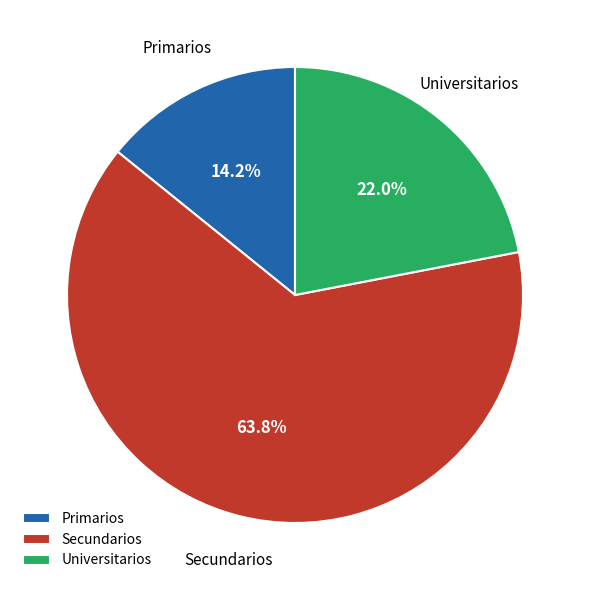

How many segments does this pie chart have?

3